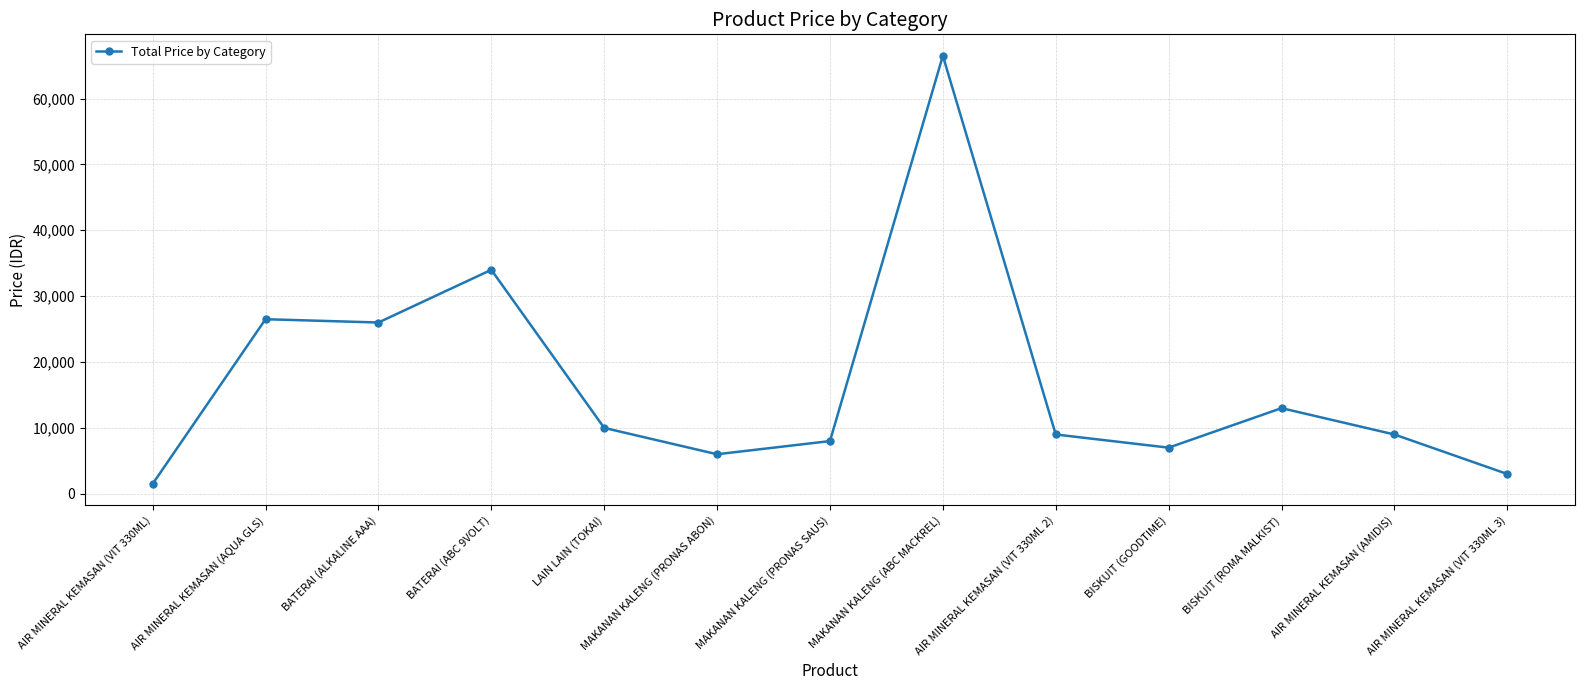

What is the value of the 8th point from the left?

66500